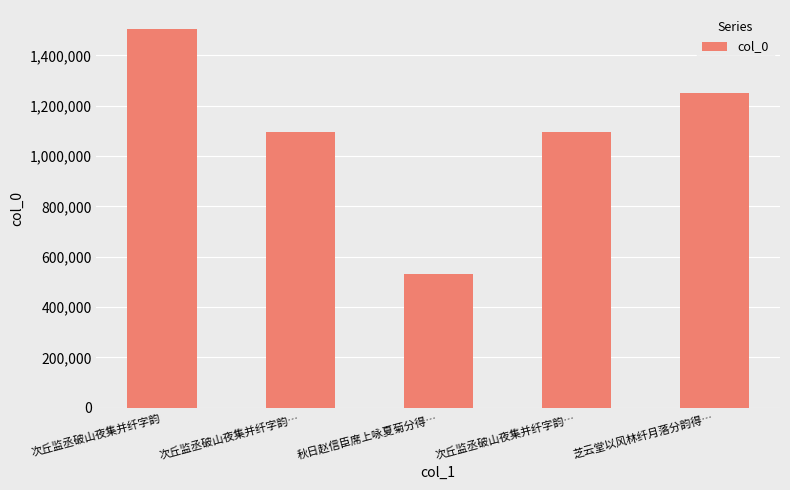

Where is the data nearest to the value 1018530?

次丘监丞破山夜集并纤字韵…